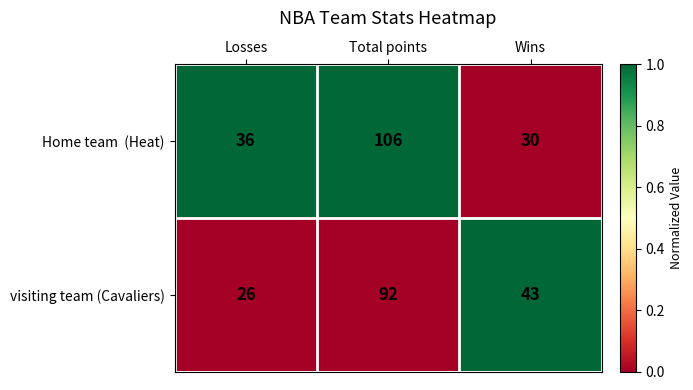

What is the total value across all series at Losses?

62